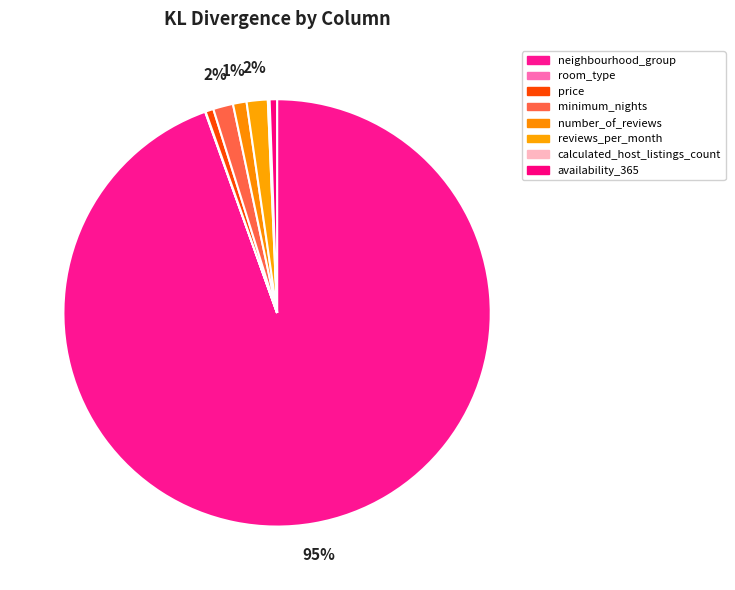

What percentage is the minimum_nights slice, to the nearest percent?

2%